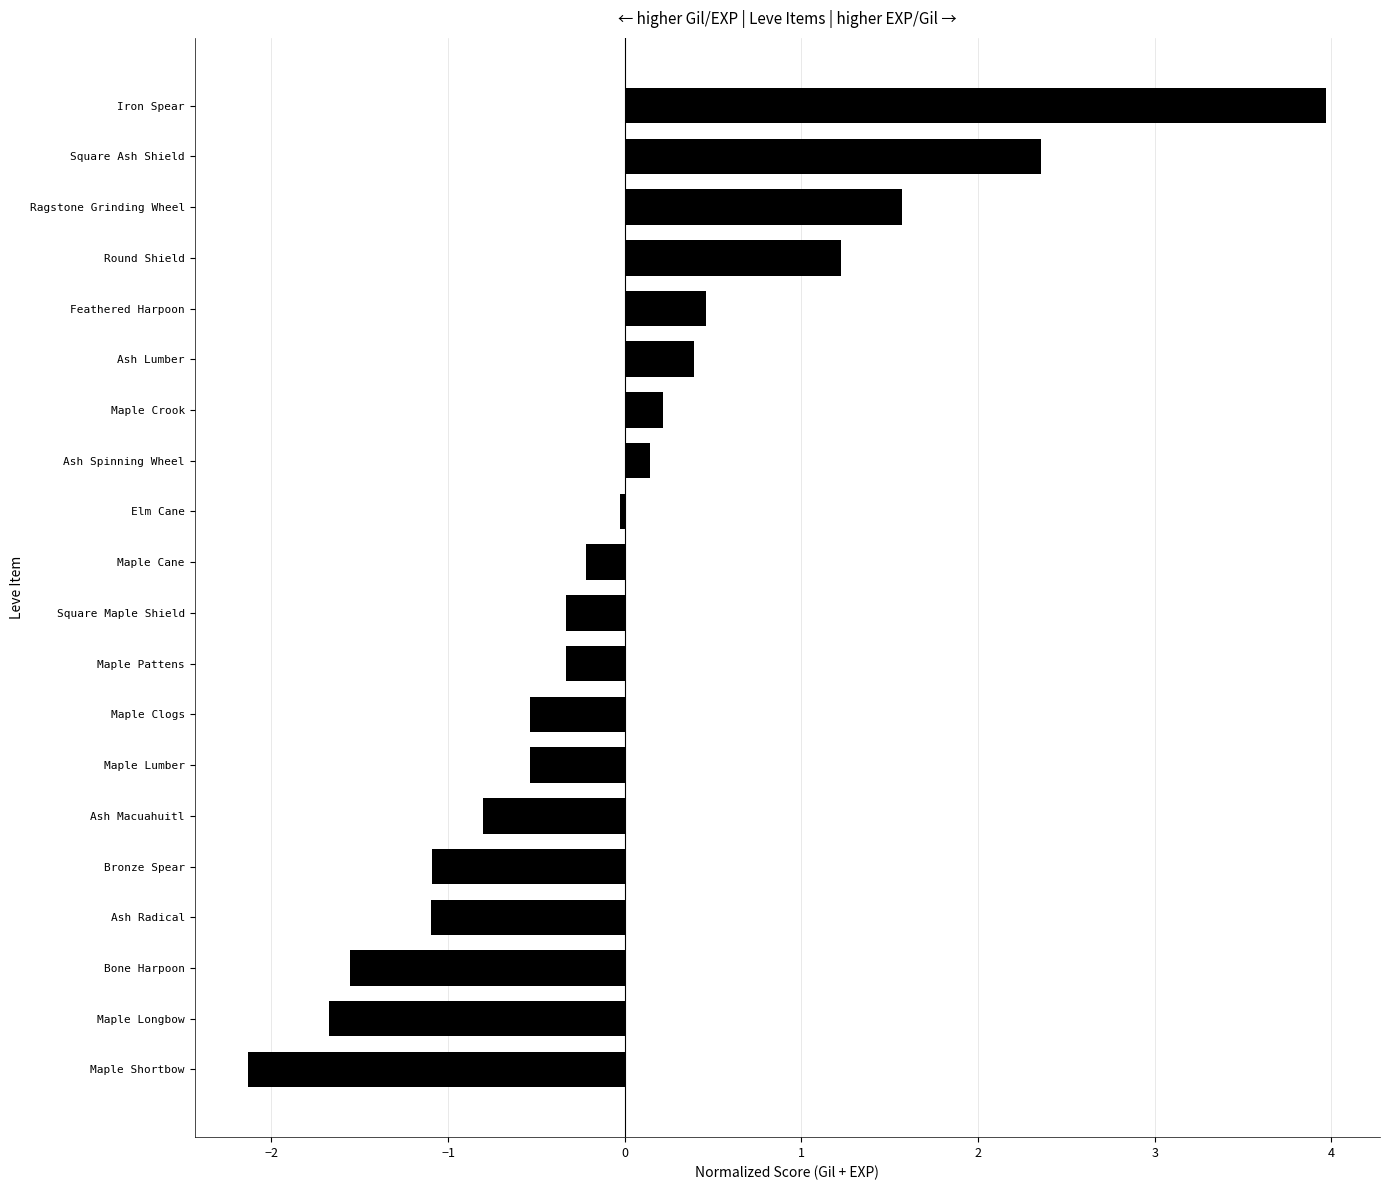

Between Elm Cane and Maple Lumber, which is larger?

Elm Cane